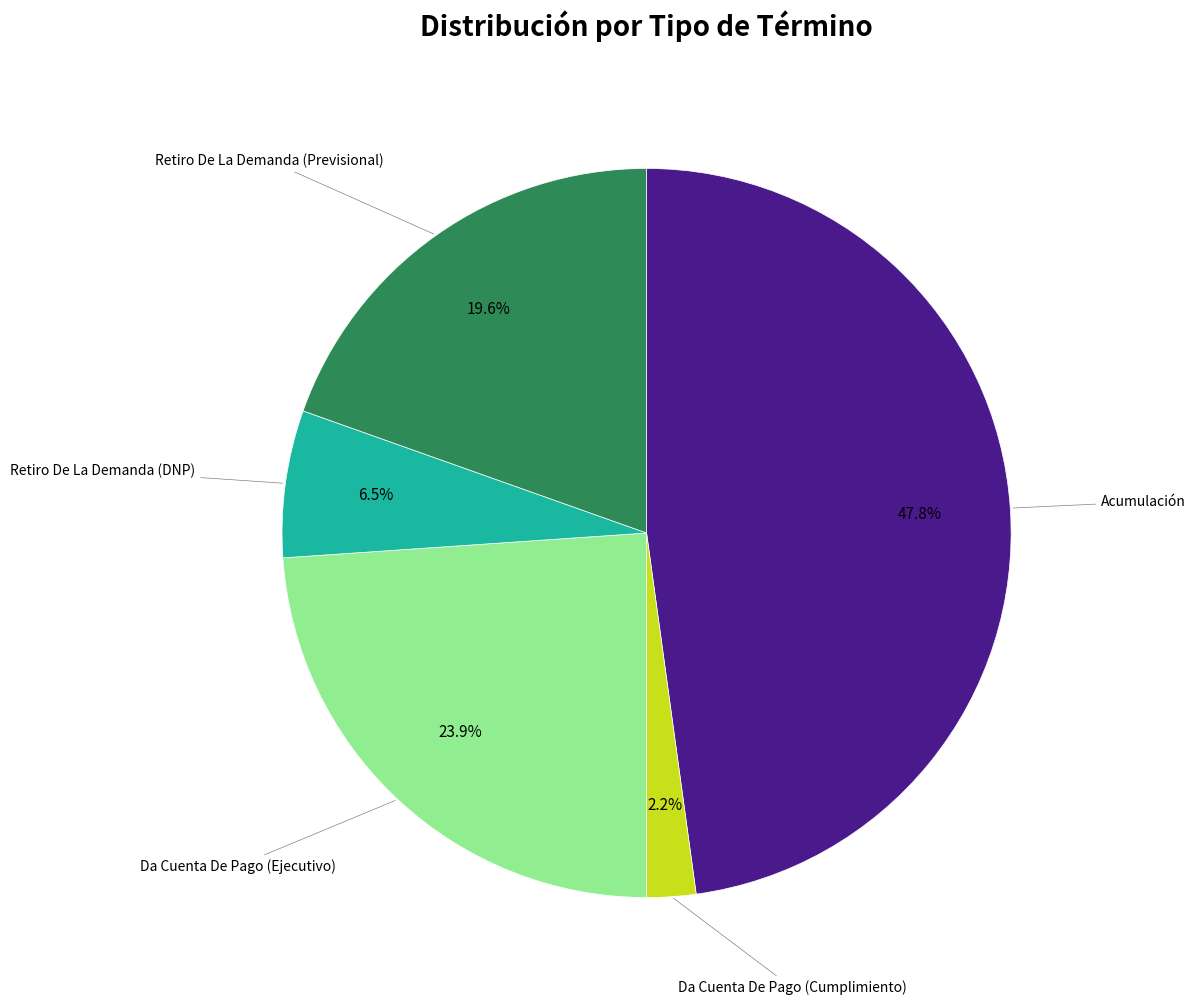

Is there a majority slice in this chart?

No